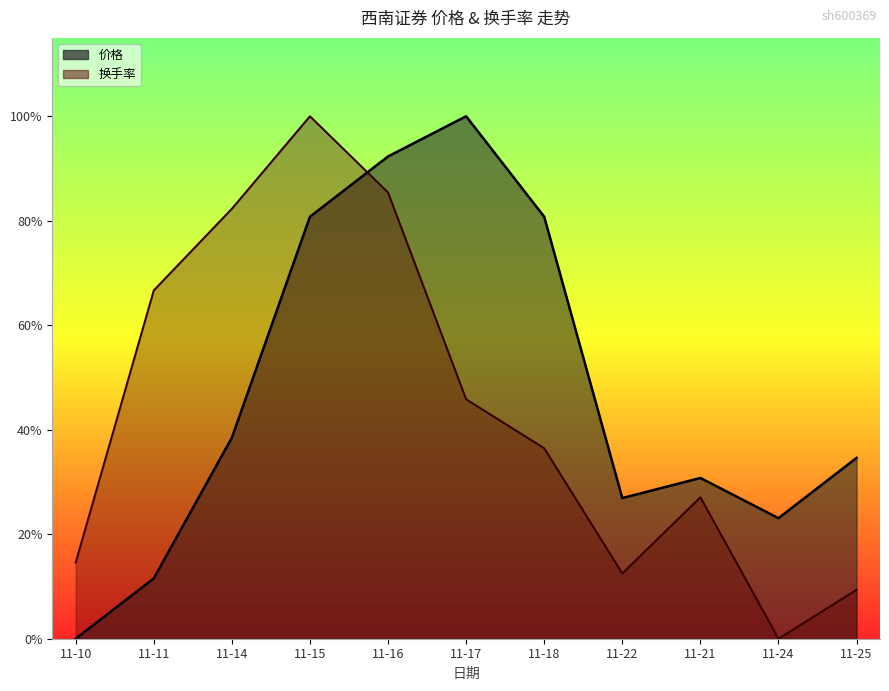

Reading right to left, what are all the values shown in this chart?

价格: 0.3	0.2	0.3	0.3	0.8	1.0	0.9	0.8	0.4	0.1	0.0
换手率: 0.1	0.0	0.3	0.1	0.4	0.5	0.9	1.0	0.8	0.7	0.1